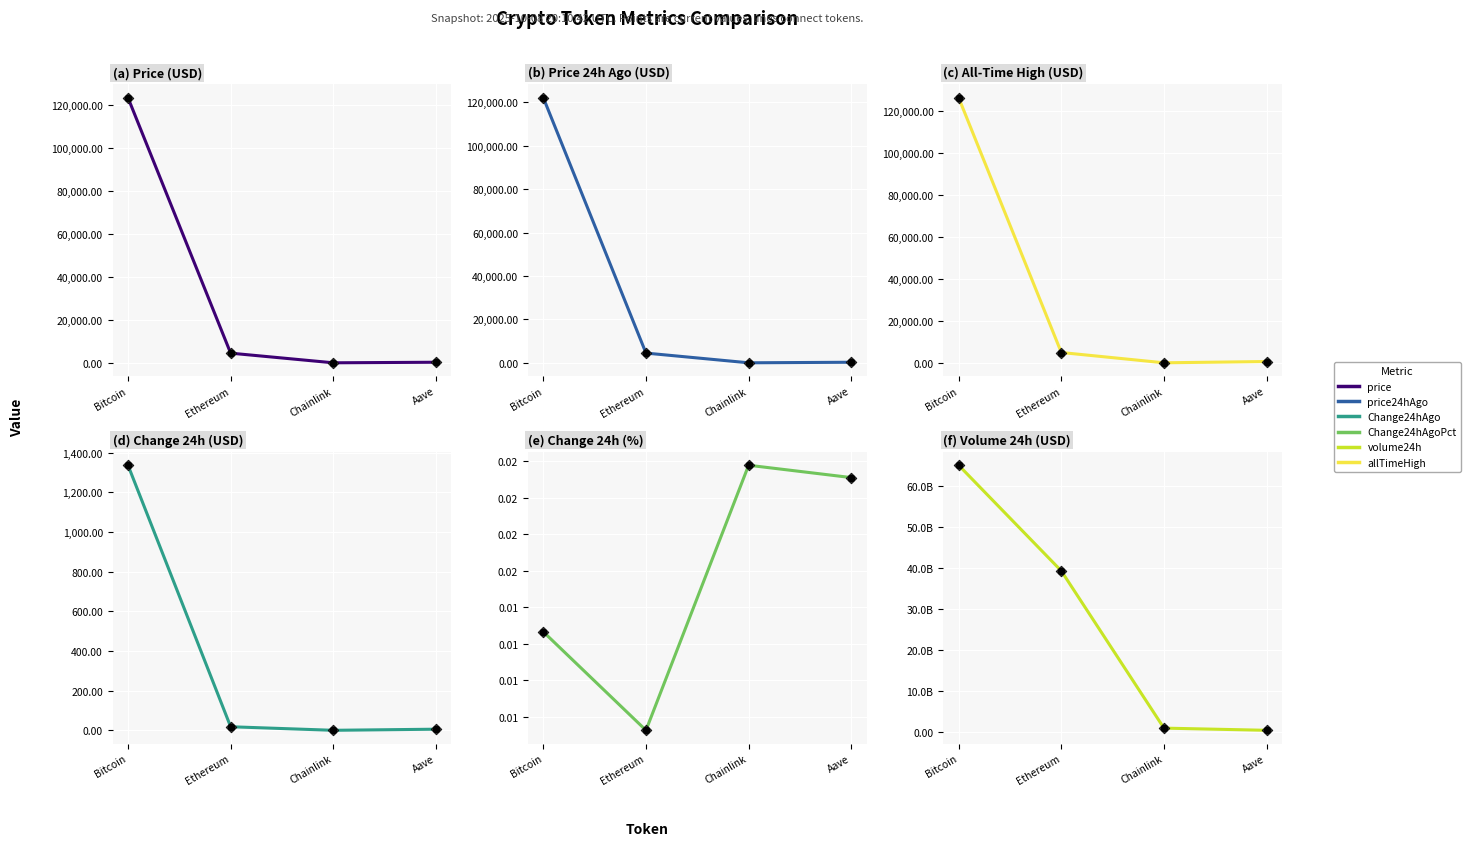

Which series has the largest Y range (max minus min)?

volume24h